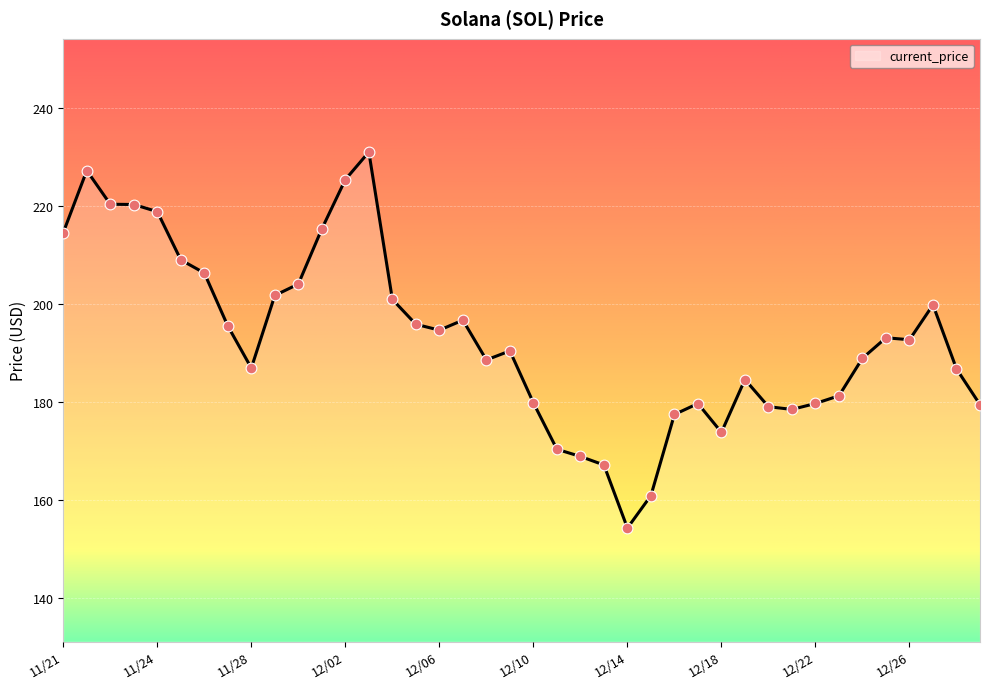

What is the smallest value displayed?

154.3